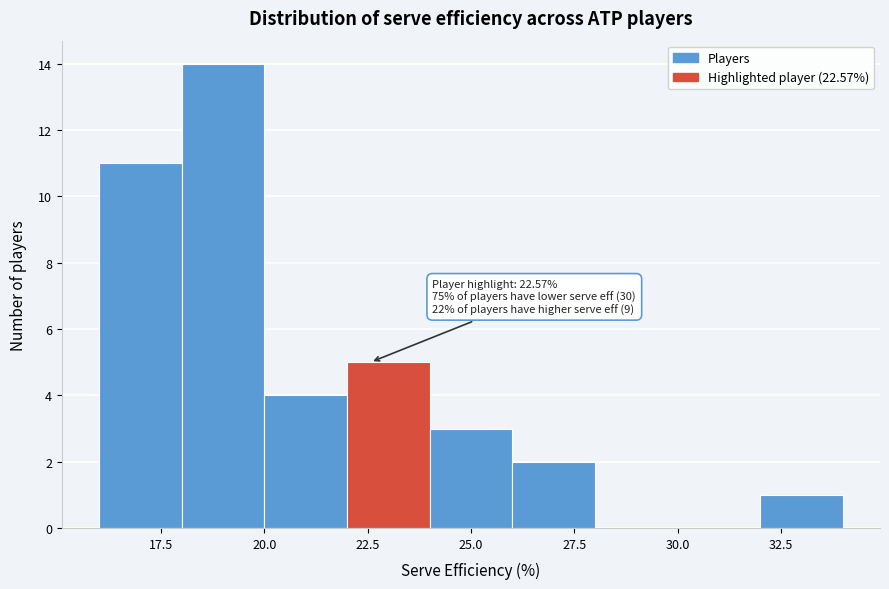

Which range on the x-axis has the tallest bar?

18 to 20